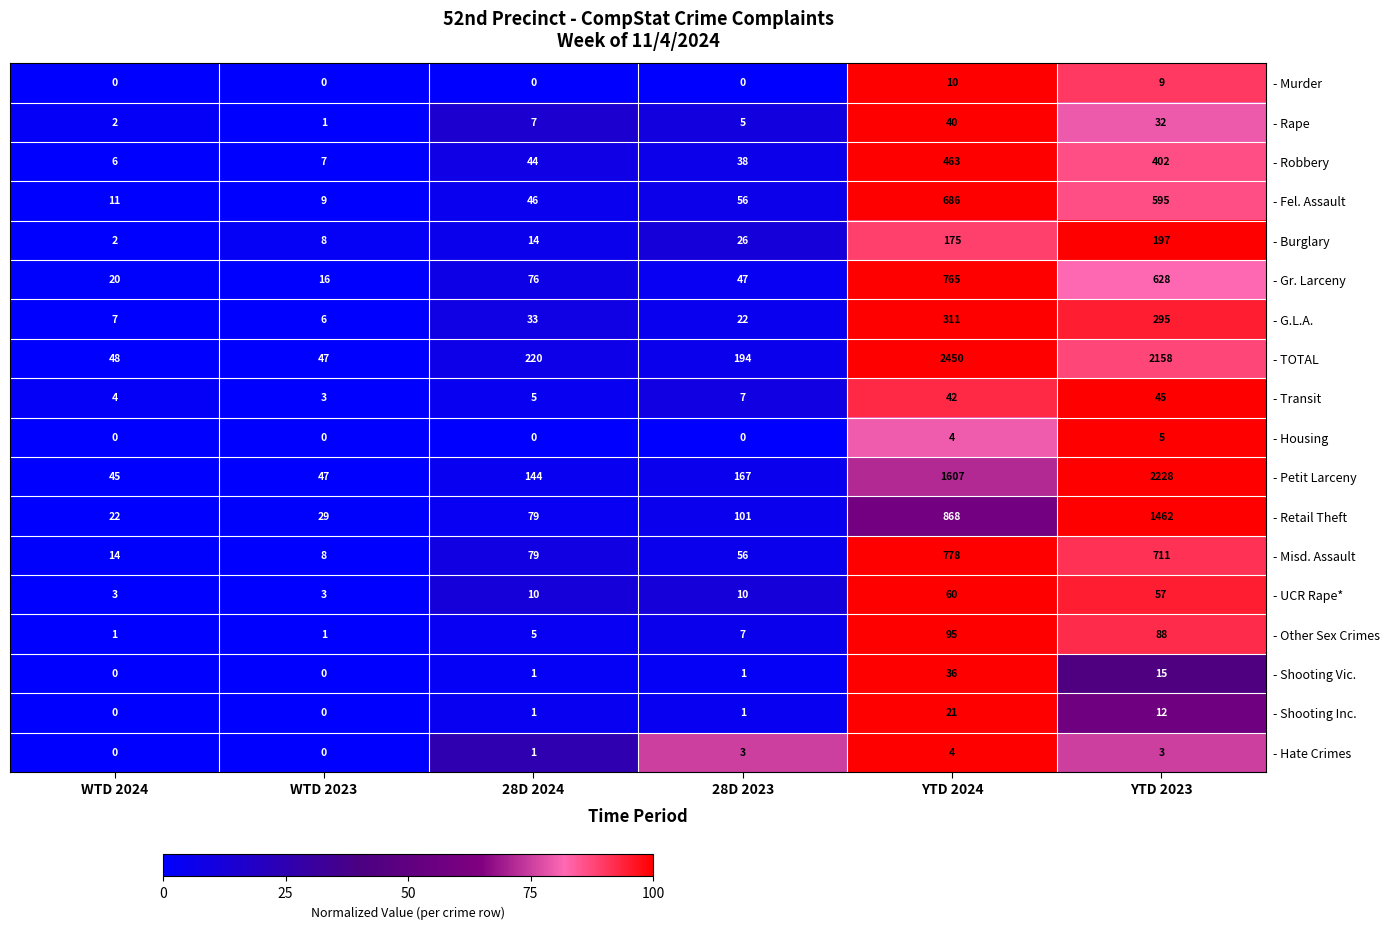

How many data points does each series have?

6